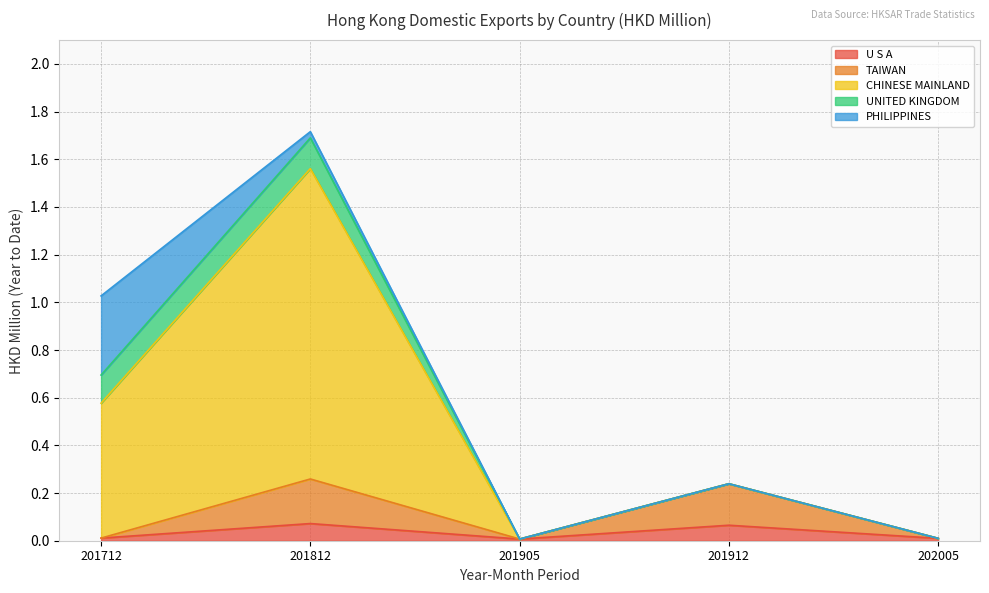

What is the difference between the second highest and minimum values in the TAIWAN series?

0.2